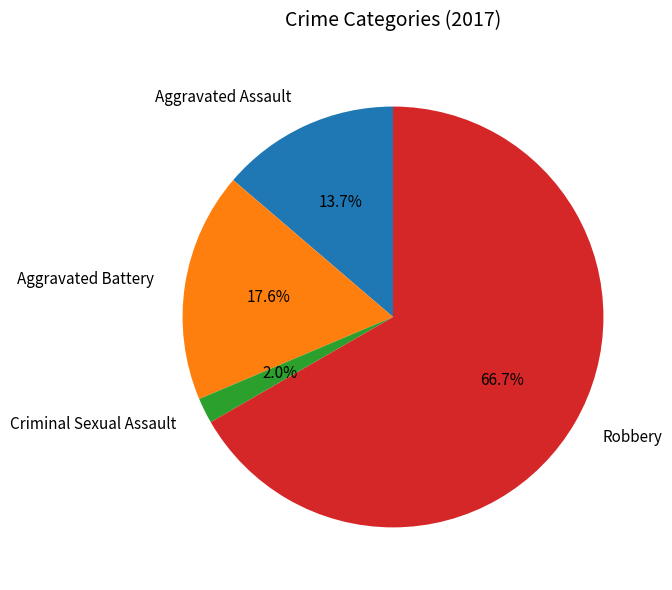

What is the smallest slice in the pie chart?

Criminal Sexual Assault